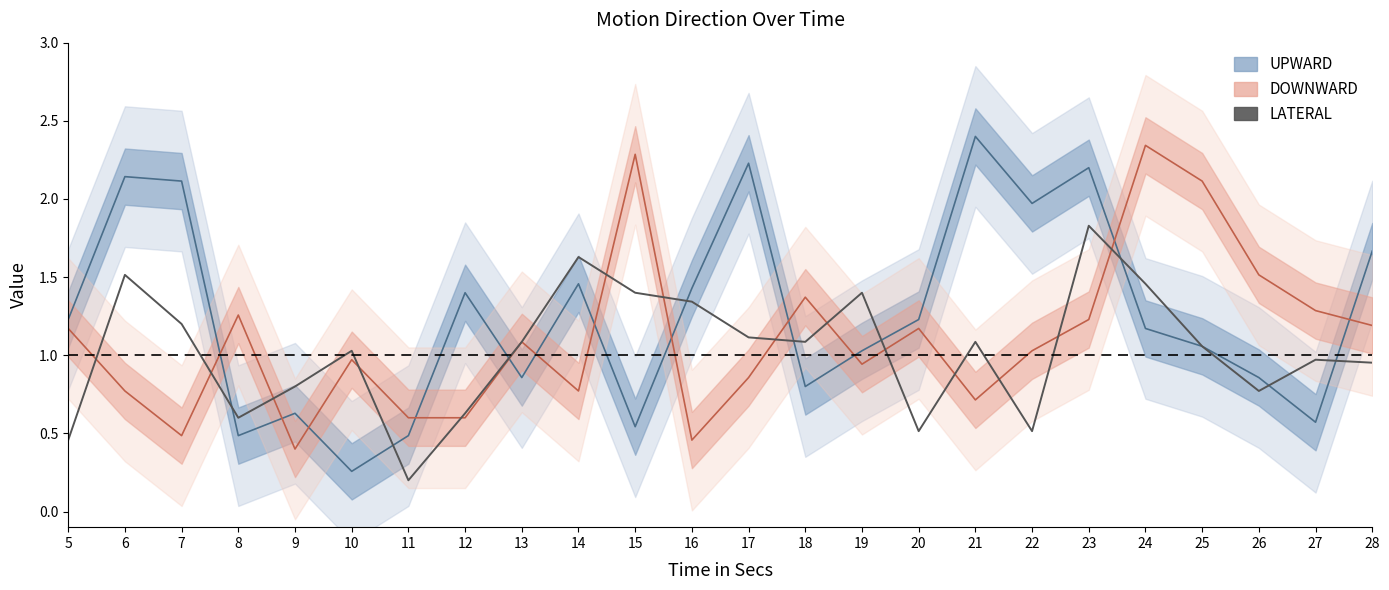

Does the chart display data point markers on the line(s)?

No